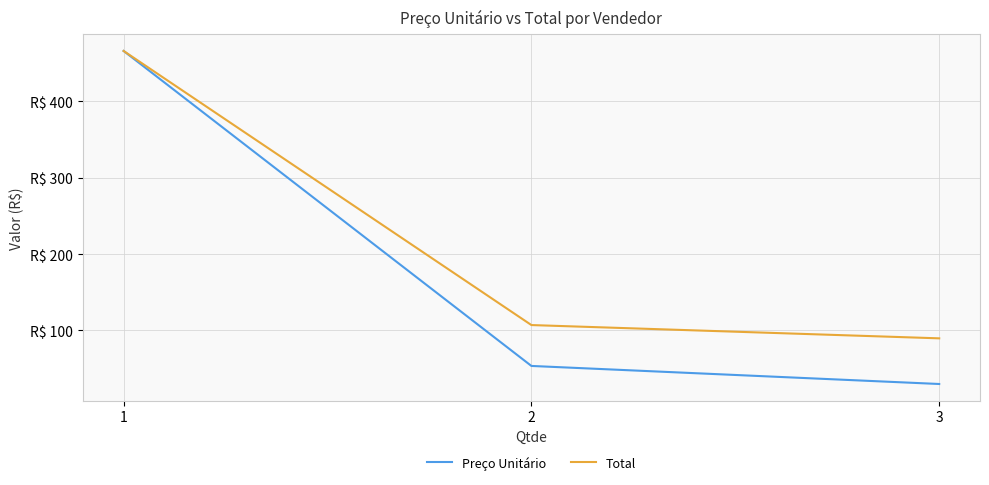

What are all the series names shown in the legend?

Preço Unitário, Total